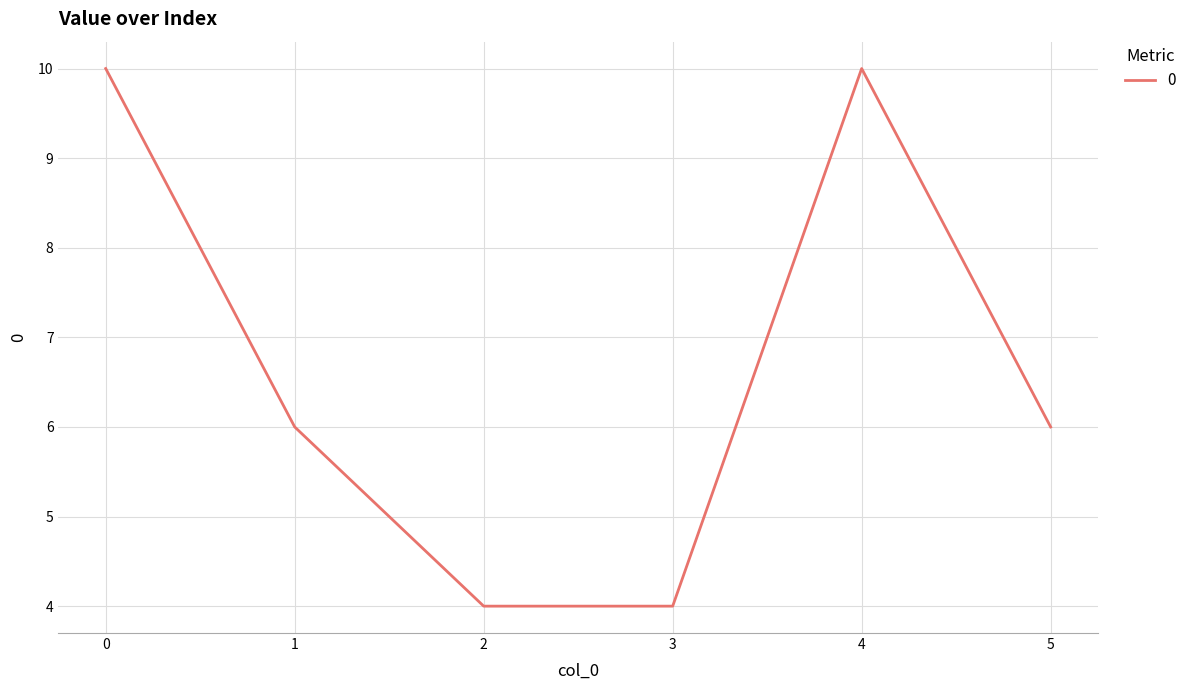

What is the average value?

7